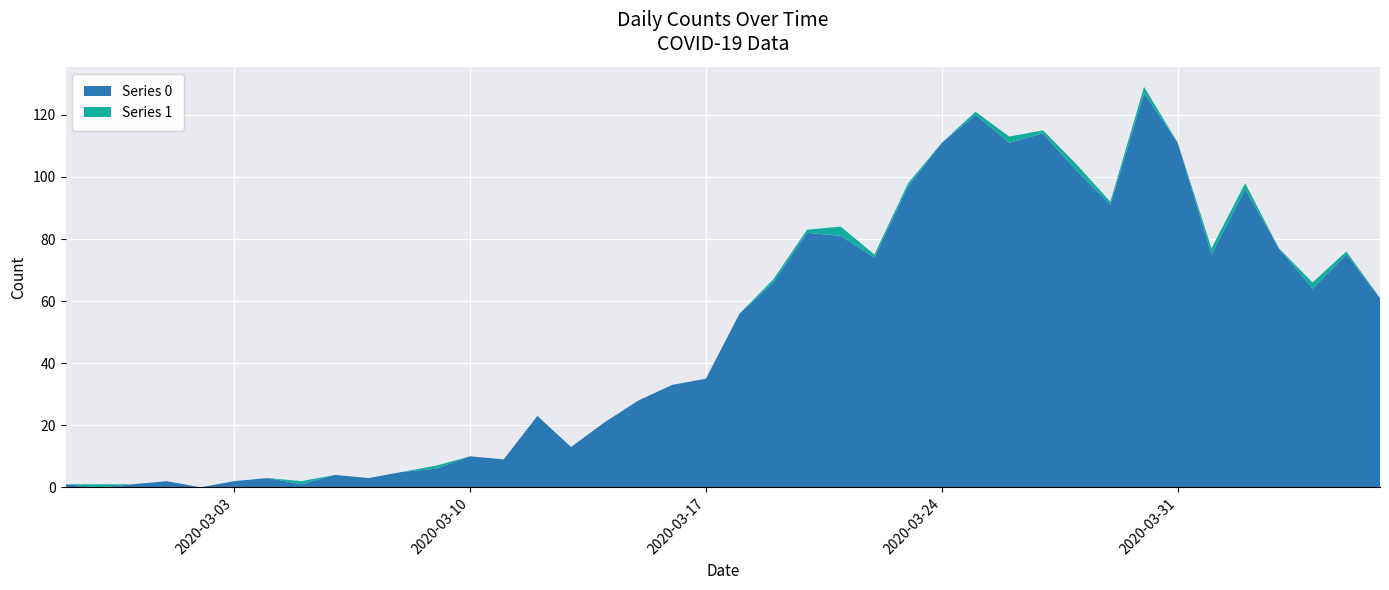

Reading left to right, extract all data points from this chart.

Series 0: 1	0	1	2	0	2	3	1	4	3	5	6	10	9	23	13	21	28	33	35	56	66	82	81	74	97	111	120	111	114	102	91	127	111	75	96	77	64	75	61
Series 1: 0	1	0	0	0	0	0	1	0	0	0	1	0	0	0	0	0	0	0	0	0	1	1	3	1	1	0	1	2	1	2	1	2	0	2	2	0	2	1	0